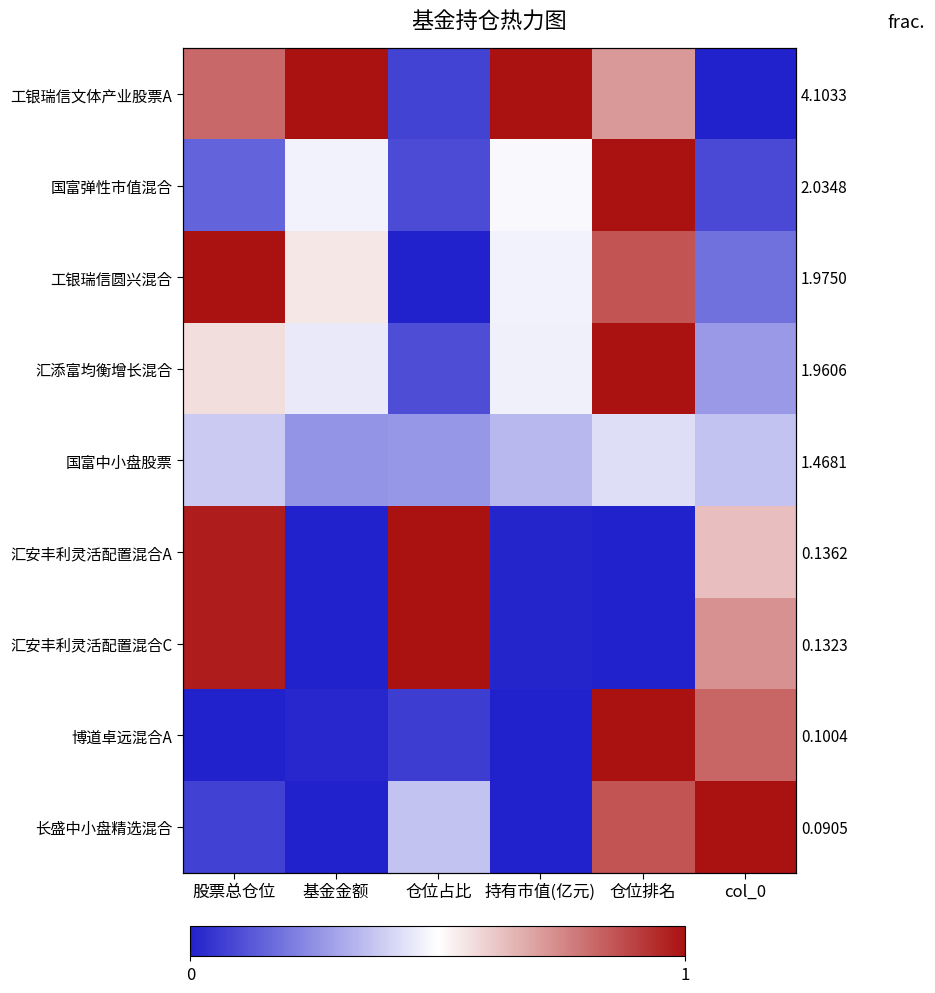

Is it true that 汇添富均衡增长混合 equals 0.5 at 持有市值(亿元)?

True